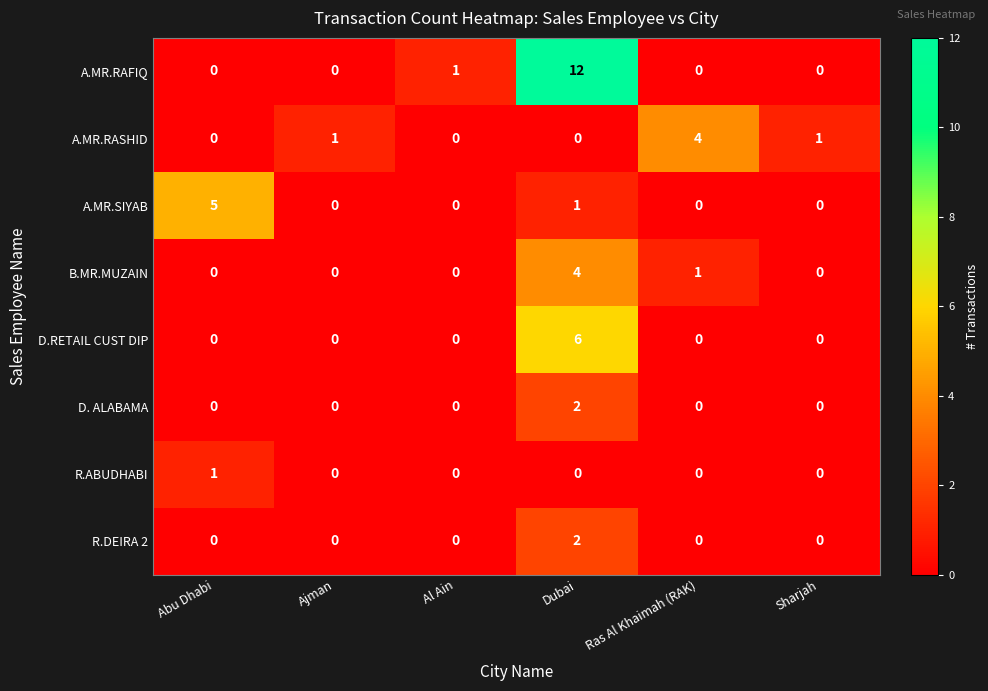

Which series has the largest total across all categories?

A.MR.RAFIQ